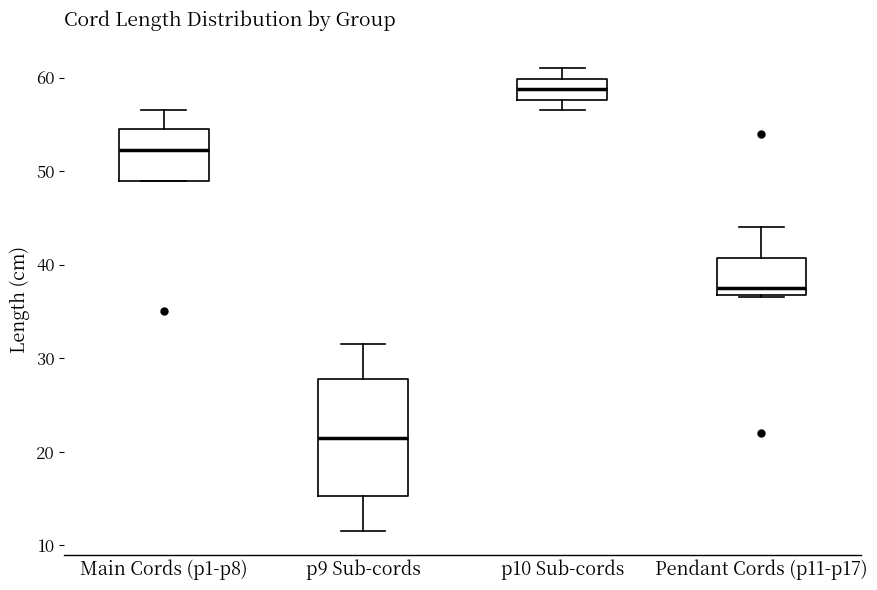

Which box is the tallest, from its lower edge to its upper edge?

p9 Sub-cords